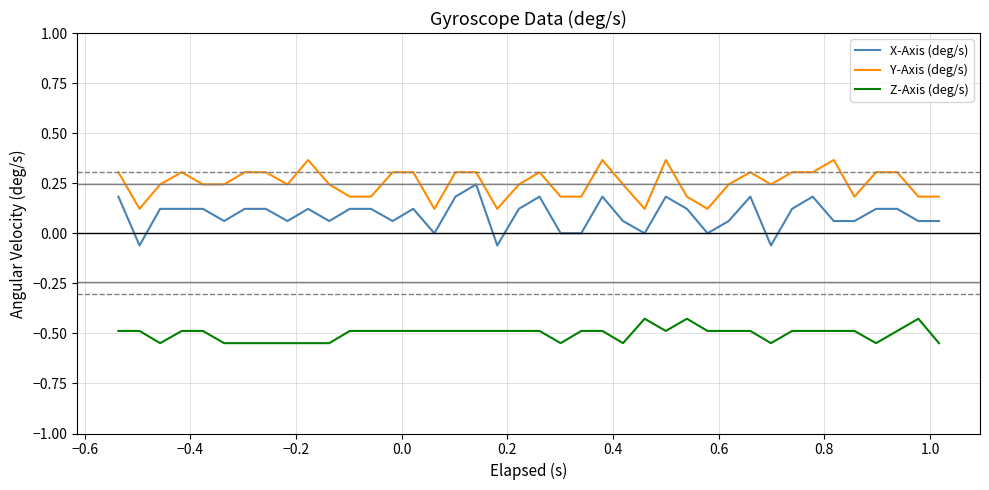

How many lines are shown in the chart?

3